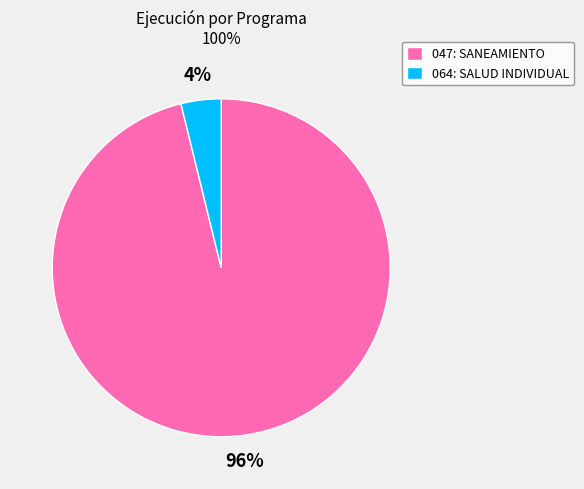

Is the sum of 064: SALUD INDIVIDUAL and 047: SANEAMIENTO greater than half?

Yes